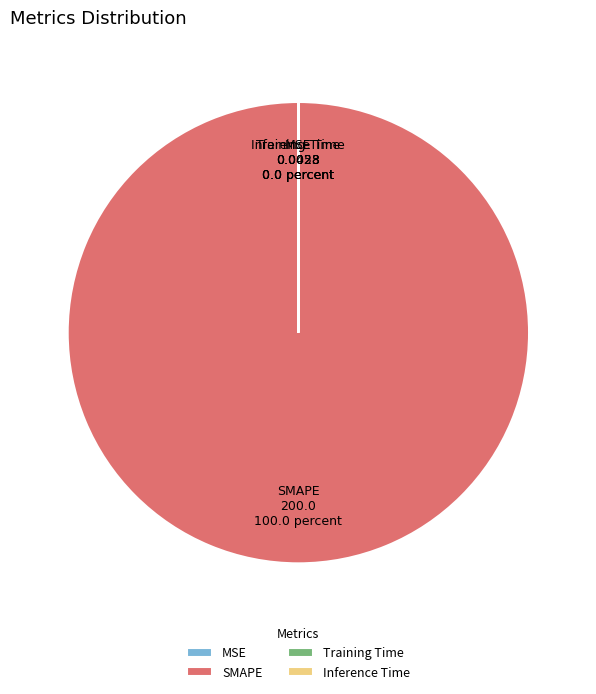

True or false: SMAPE accounts for 91% of the total.

False